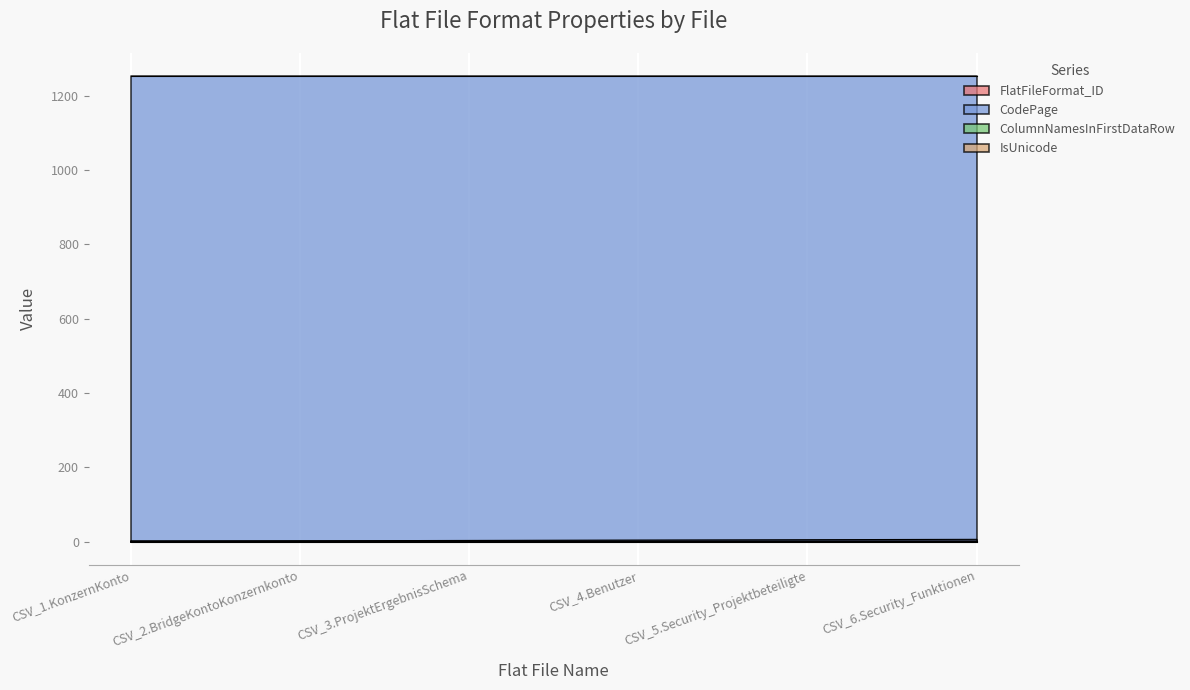

What value does the CodePage series have at CSV_6.Security_Funktionen?

1252